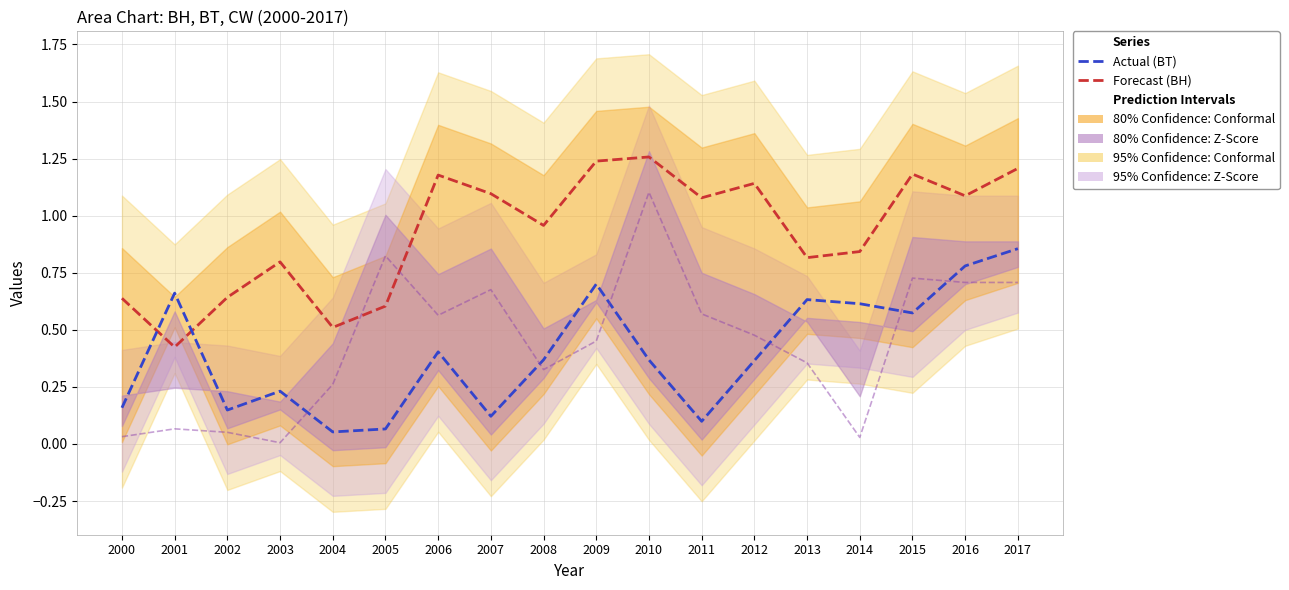

What is the average value of the Forecast (BH) series?

0.9